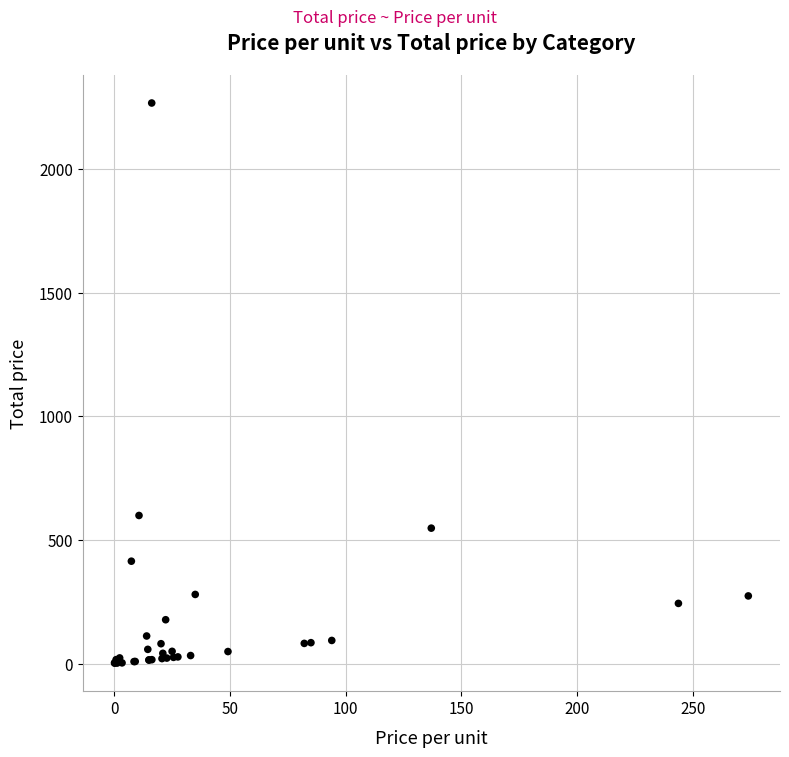

What Y value in the scatter plot is closest to 1134?

599.2